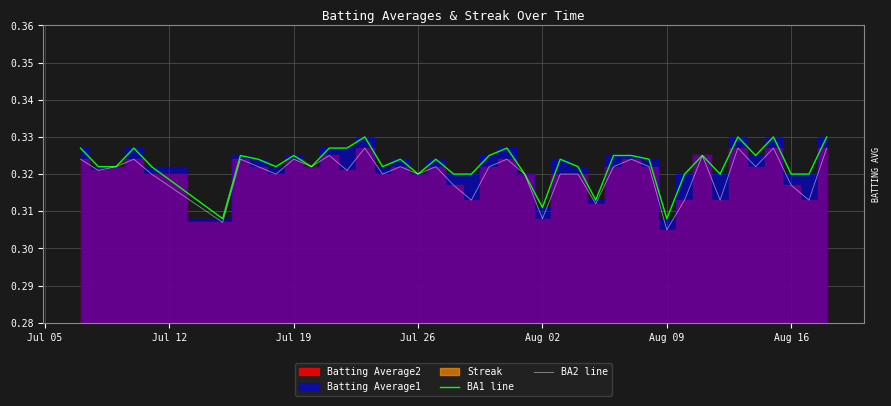

Where is BA2 line nearest to the value 0?

Aug 09